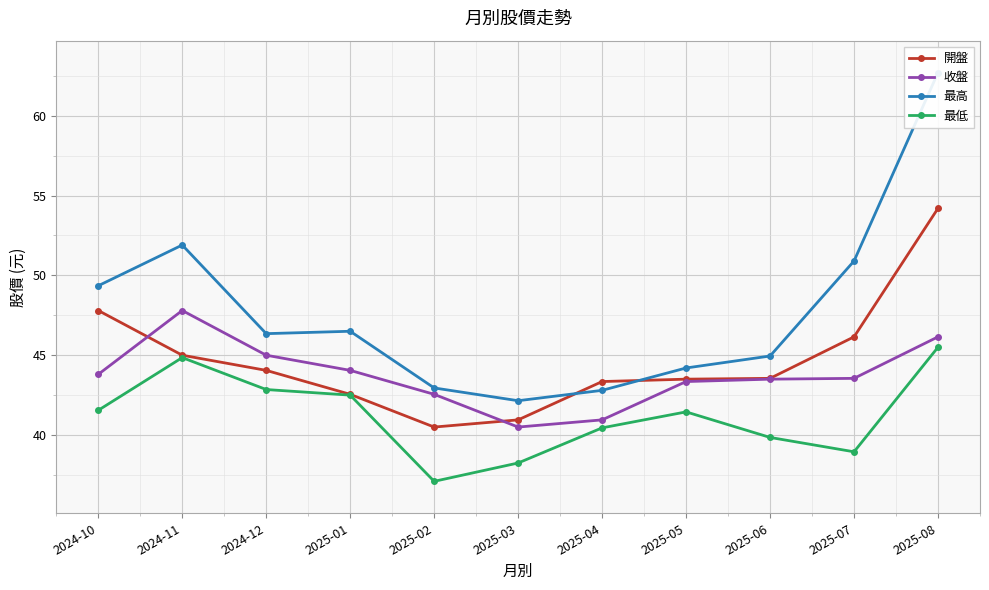

Between 2025-04 and 2025-03, which is larger?

2025-04